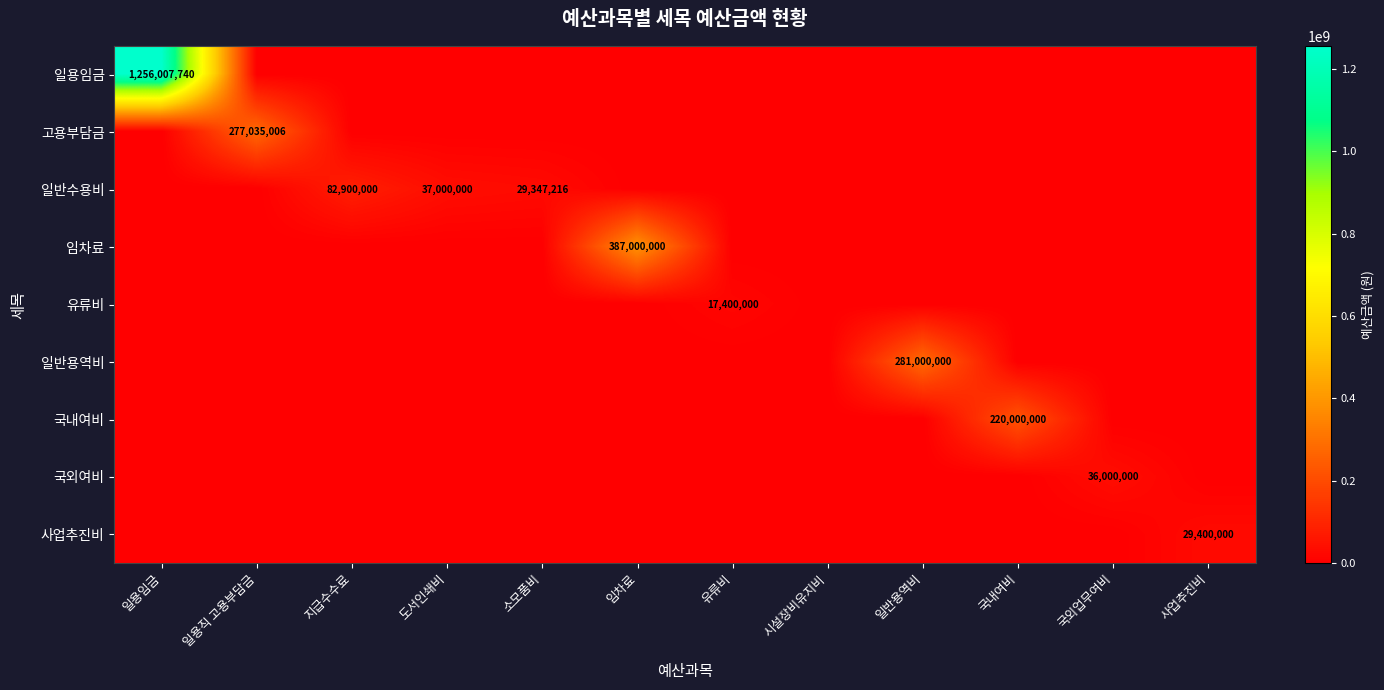

Is it true that 사업추진비 equals 49594797 at 사업추진비?

False